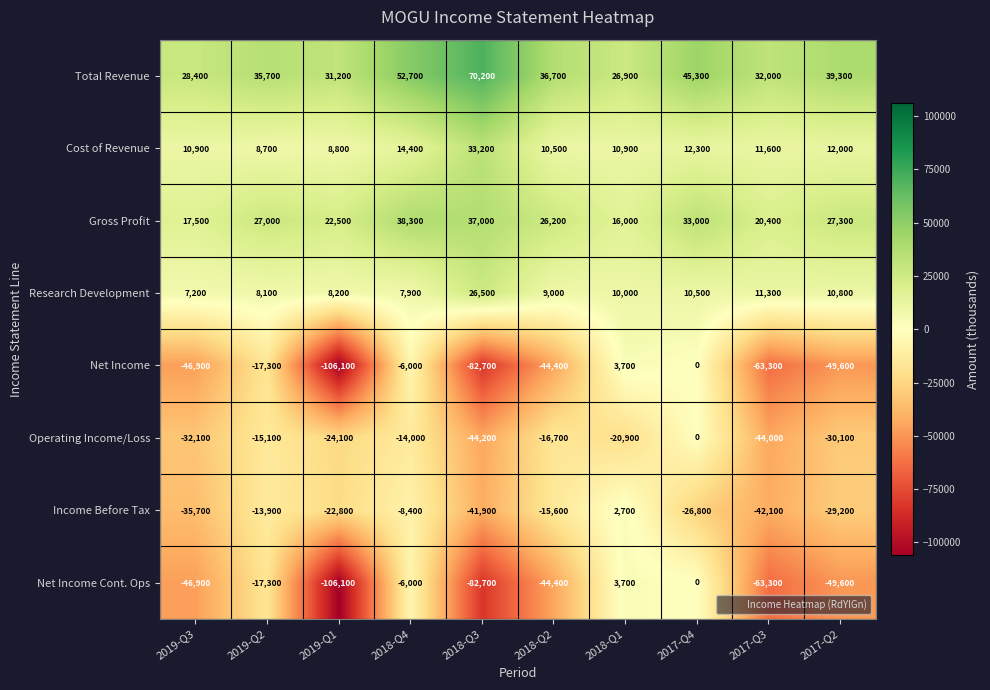

The Operating Income/Loss series shows -26136 at 2018-Q2. True or false?

False